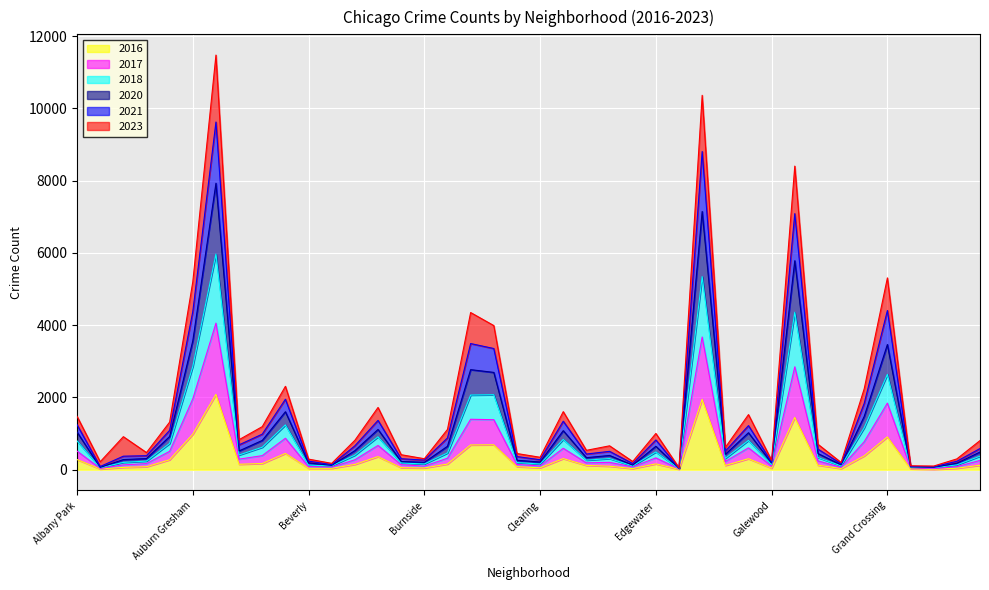

At Edison Park, list the series in order from smallest to largest.

2016, 2017, 2021, 2018, 2020, 2023